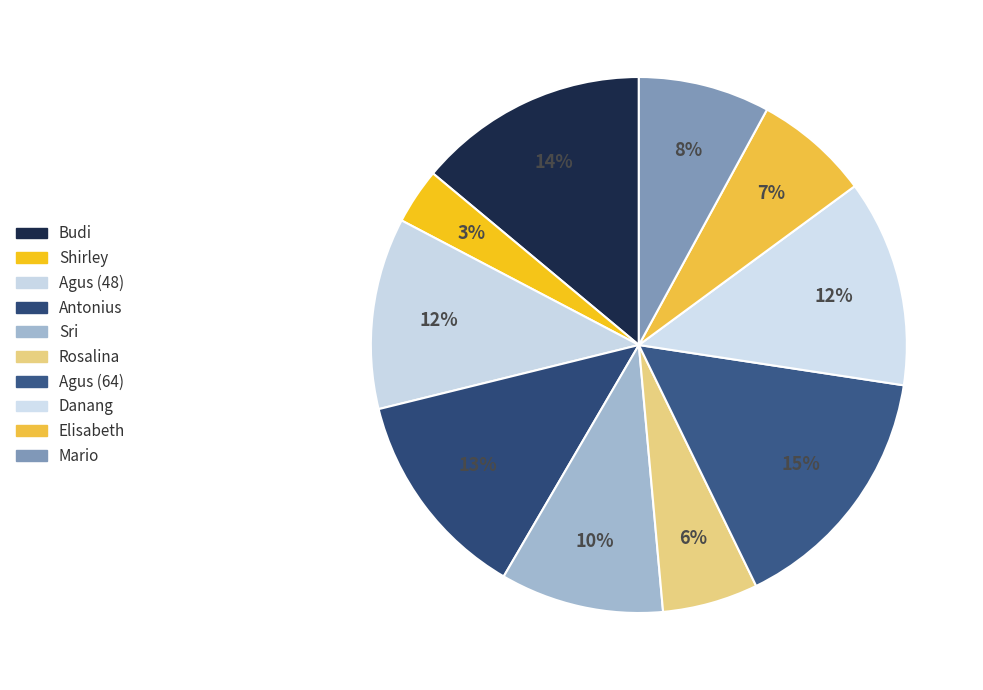

True or false: Budi accounts for 8% of the total.

False